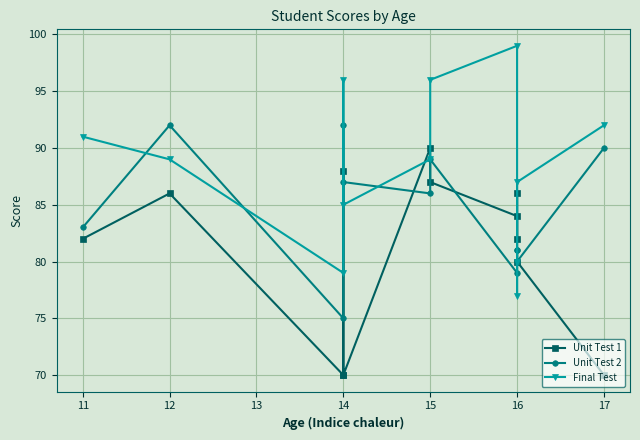

List the series in order of their peak value, highest first.

Final Test, Unit Test 2, Unit Test 1